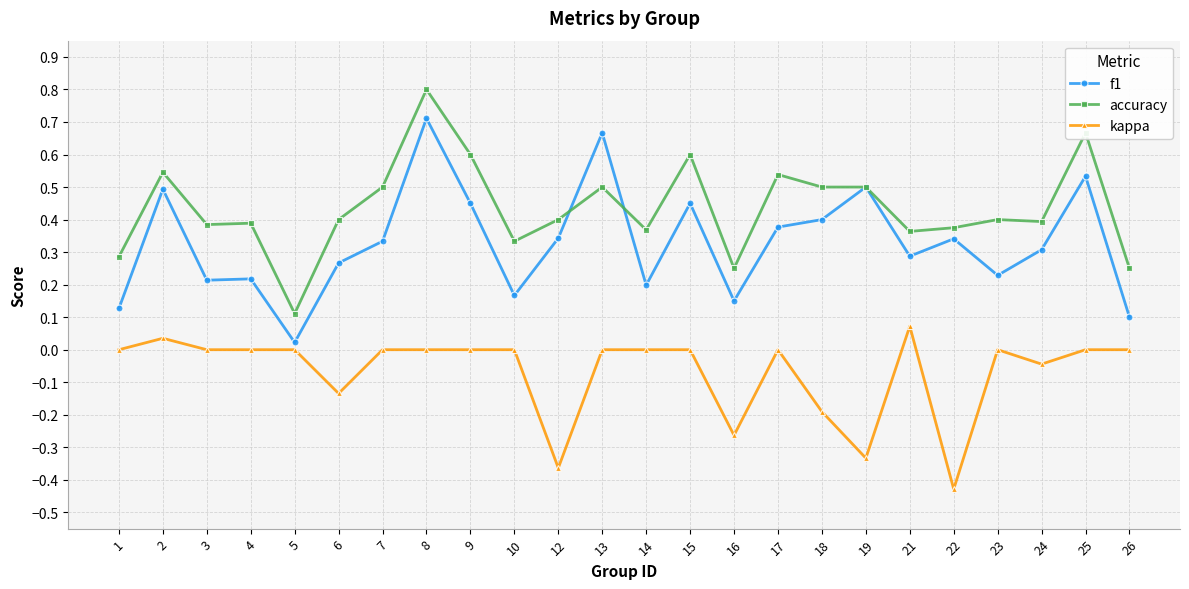

Is it true that accuracy equals 0.6 at 12?

False